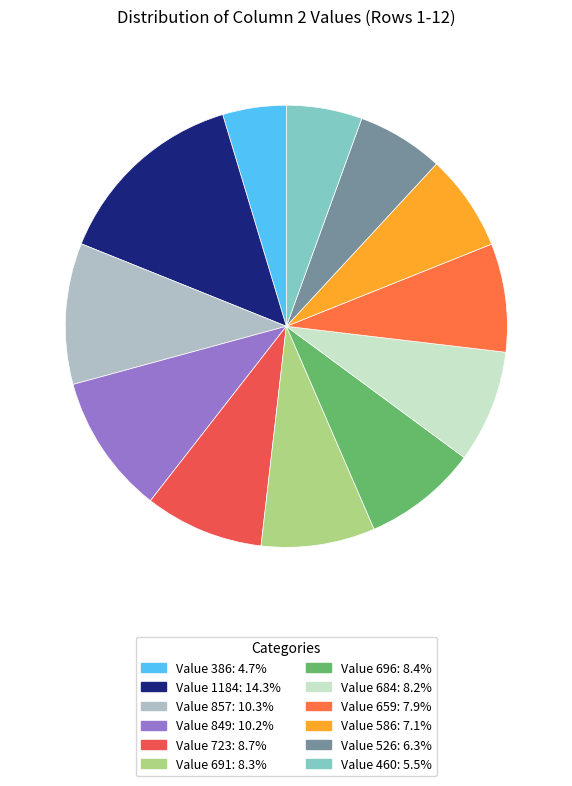

How many slices are in this pie chart?

12